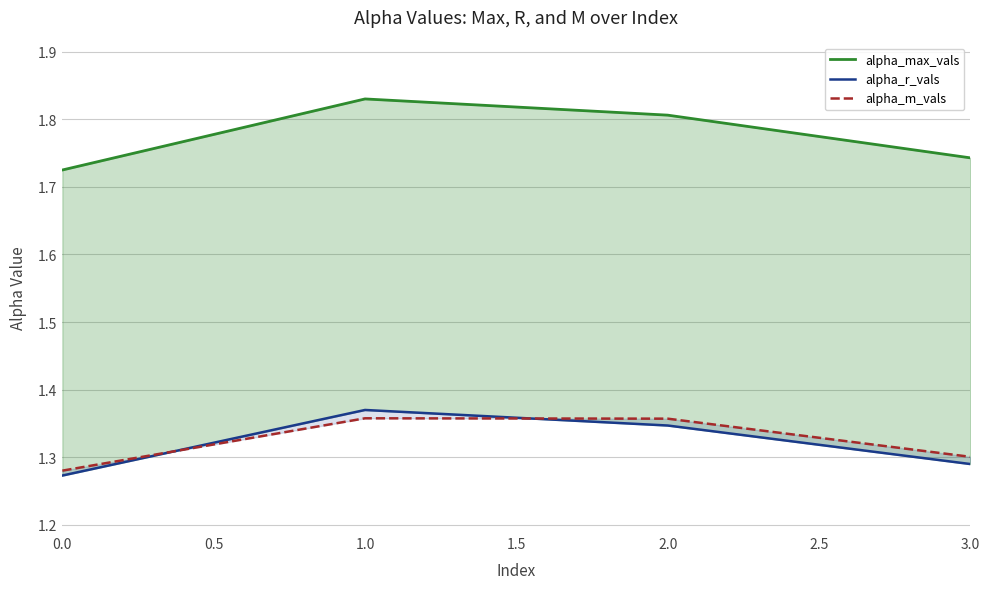

What is the sum of the alpha_r_vals values at 0.0 and 1.0?

2.6